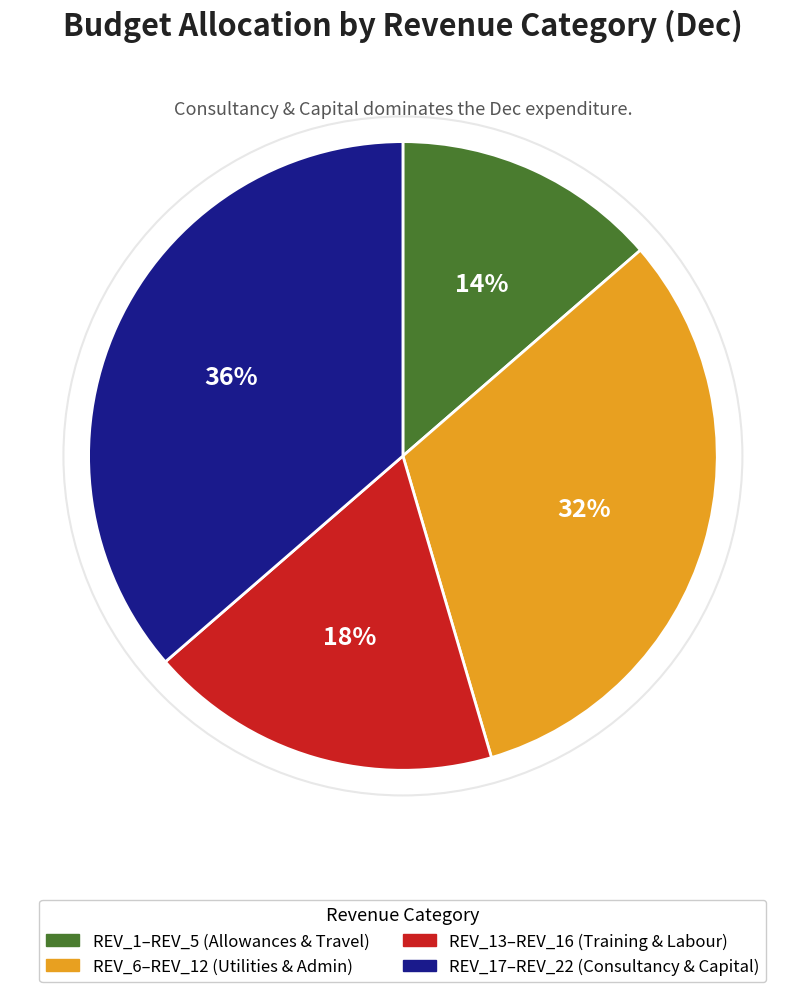

Does any single category account for the majority?

No